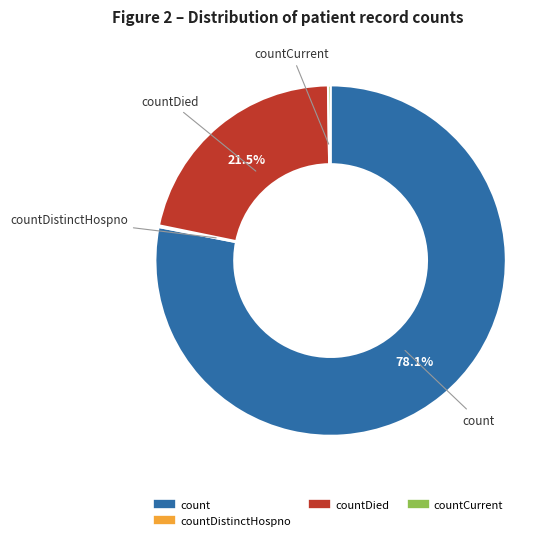

Does any single category account for the majority?

Yes